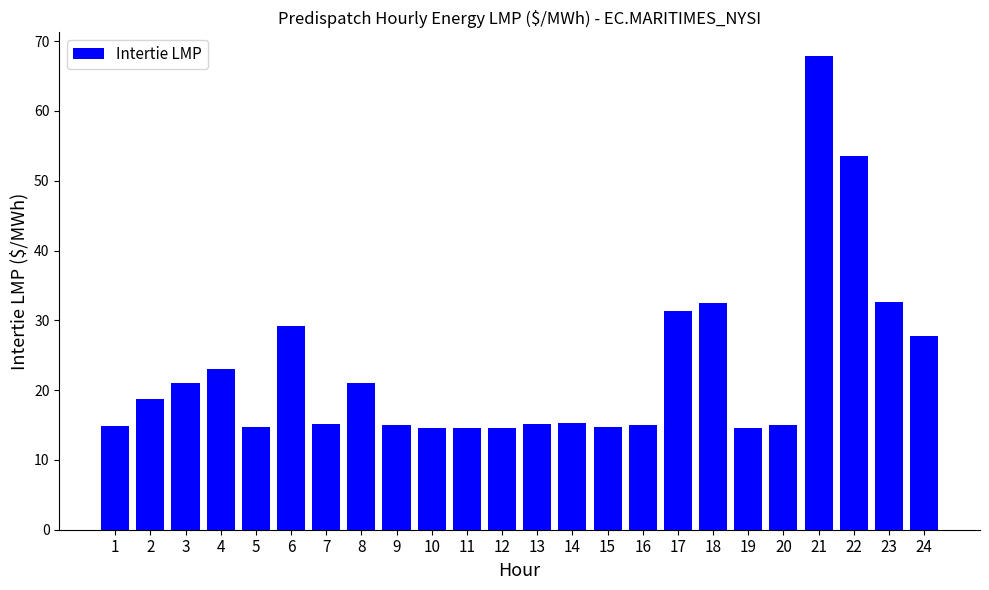

What is the difference between the values at 17 and 11?

16.7